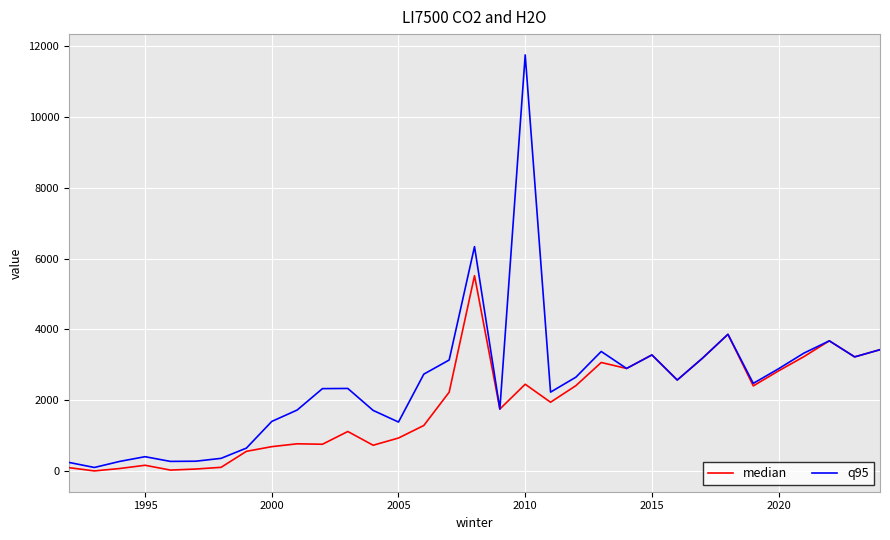

Which series has the widest spread of values?

q95